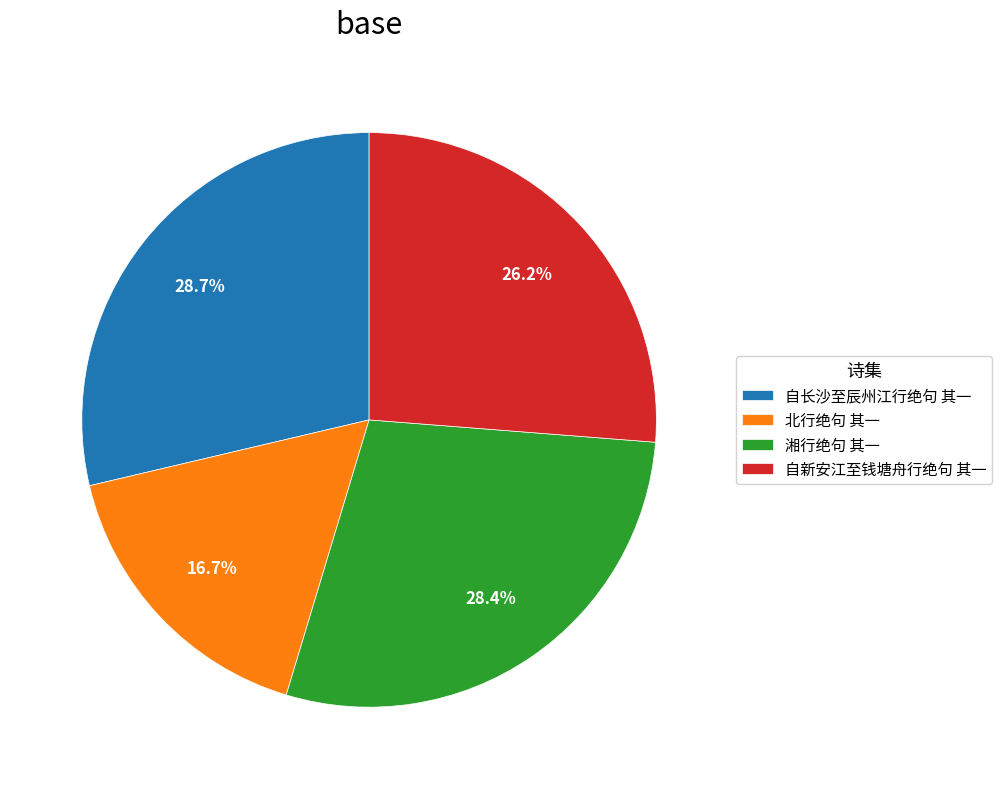

What portion of the pie excludes 湘行绝句 其一?

71.6%